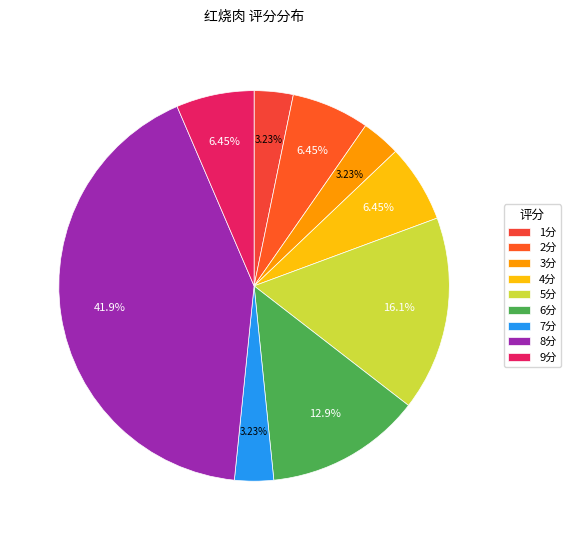

How many slices are in this pie chart?

9